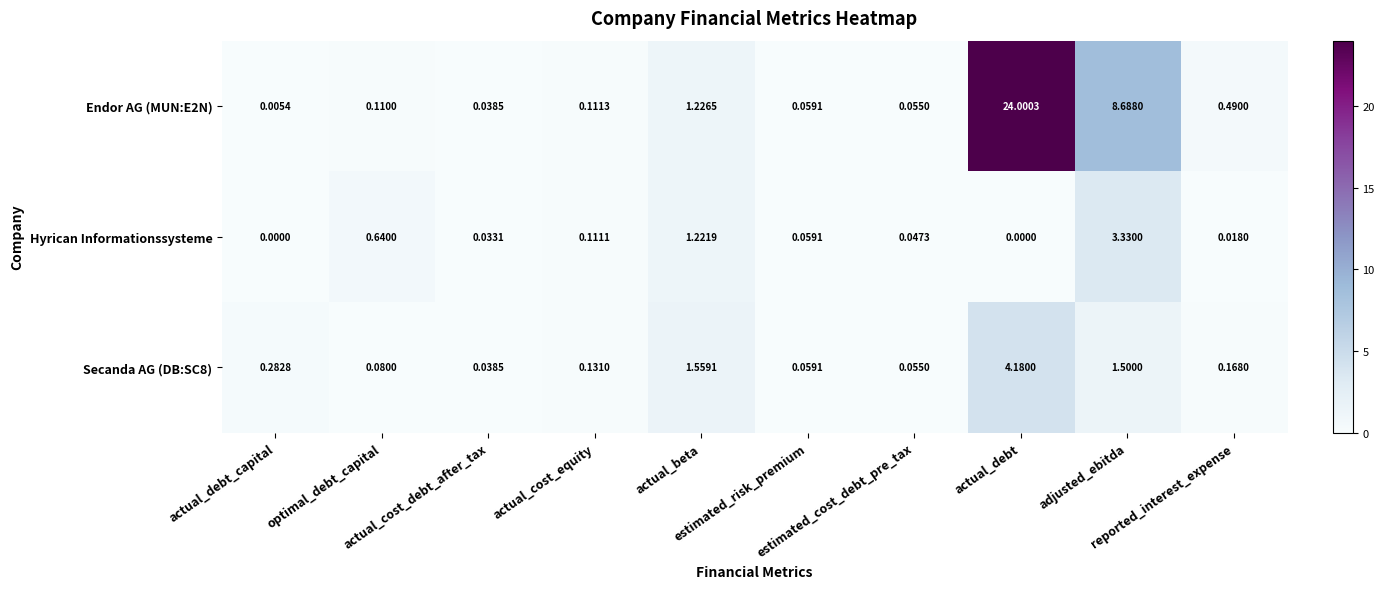

Reading left to right, extract all data points from this chart.

Endor AG (MUN:E2N): actual_debt_capital=0.0	optimal_debt_capital=0.1	actual_cost_debt_after_tax=0.0	actual_cost_equity=0.1	actual_beta=1.2	estimated_risk_premium=0.1	estimated_cost_debt_pre_tax=0.1	actual_debt=24.0	adjusted_ebitda=8.7	reported_interest_expense=0.5
Hyrican Informationssysteme: actual_debt_capital=0.0	optimal_debt_capital=0.6	actual_cost_debt_after_tax=0.0	actual_cost_equity=0.1	actual_beta=1.2	estimated_risk_premium=0.1	estimated_cost_debt_pre_tax=0.0	actual_debt=0.0	adjusted_ebitda=3.3	reported_interest_expense=0.0
Secanda AG (DB:SC8): actual_debt_capital=0.3	optimal_debt_capital=0.1	actual_cost_debt_after_tax=0.0	actual_cost_equity=0.1	actual_beta=1.6	estimated_risk_premium=0.1	estimated_cost_debt_pre_tax=0.1	actual_debt=4.2	adjusted_ebitda=1.5	reported_interest_expense=0.2